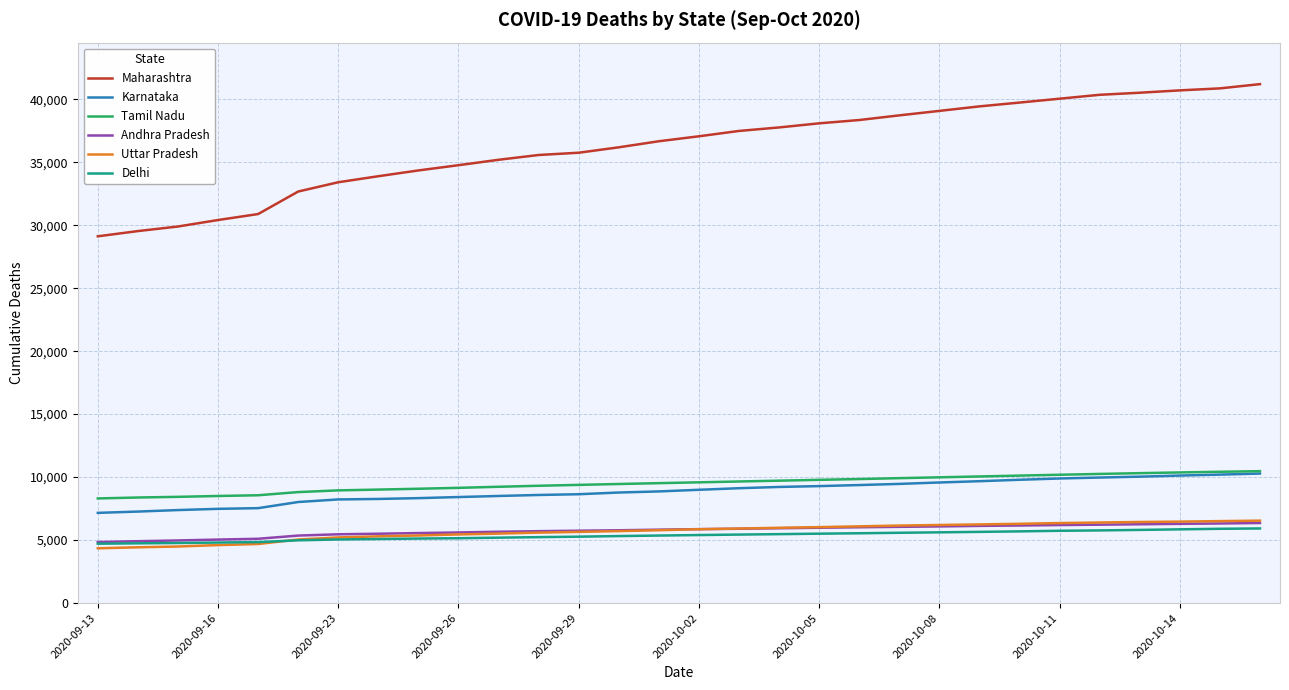

What is the greatest value displayed?

41196